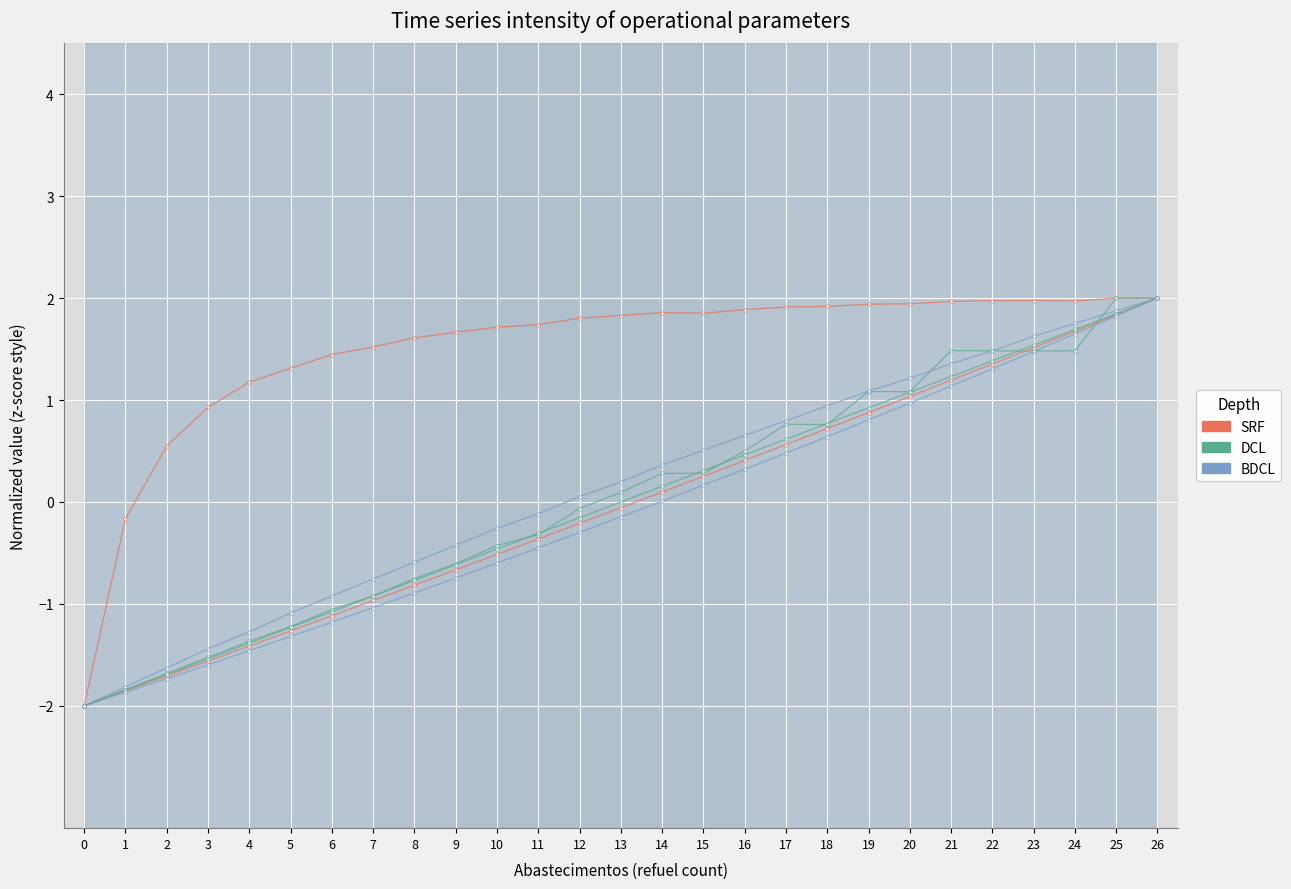

Reading right to left, list all the values displayed in this chart.

Capacidade operacional [ha/h]: 2.0	2.0	2.0	2.0	2.0	2.0	1.9	1.9	1.9	1.9	1.9	1.9	1.9	1.8	1.8	1.7	1.7	1.7	1.6	1.5	1.4	1.3	1.2	0.9	0.5	-0.2	-2.0
Tempo por voo [min]: 2.0	2.0	1.5	1.5	1.5	1.5	1.1	1.1	0.8	0.8	0.5	0.3	0.3	0.1	-0.1	-0.3	-0.4	-0.6	-0.8	-0.9	-1.1	-1.2	-1.4	-1.5	-1.7	-1.8	-2.0
Autonomia Projetada [h]: 2.0	1.9	1.8	1.6	1.5	1.4	1.2	1.1	0.9	0.8	0.7	0.5	0.4	0.2	0.1	-0.1	-0.3	-0.4	-0.6	-0.8	-0.9	-1.1	-1.3	-1.4	-1.6	-1.8	-2.0
MTOW [kg]: 2.0	1.8	1.7	1.5	1.4	1.2	1.0	0.9	0.7	0.6	0.4	0.3	0.1	-0.1	-0.2	-0.4	-0.5	-0.7	-0.8	-1.0	-1.1	-1.3	-1.4	-1.6	-1.7	-1.9	-2.0
Combustivel [kg]: 2.0	1.8	1.7	1.5	1.4	1.2	1.1	0.9	0.8	0.6	0.5	0.3	0.2	0.0	-0.2	-0.3	-0.5	-0.6	-0.8	-0.9	-1.1	-1.2	-1.4	-1.5	-1.7	-1.8	-2.0
Massa gerador: 2.0	1.8	1.7	1.5	1.3	1.1	1.0	0.8	0.6	0.5	0.3	0.2	0.0	-0.1	-0.3	-0.4	-0.6	-0.7	-0.9	-1.0	-1.2	-1.3	-1.5	-1.6	-1.7	-1.9	-2.0